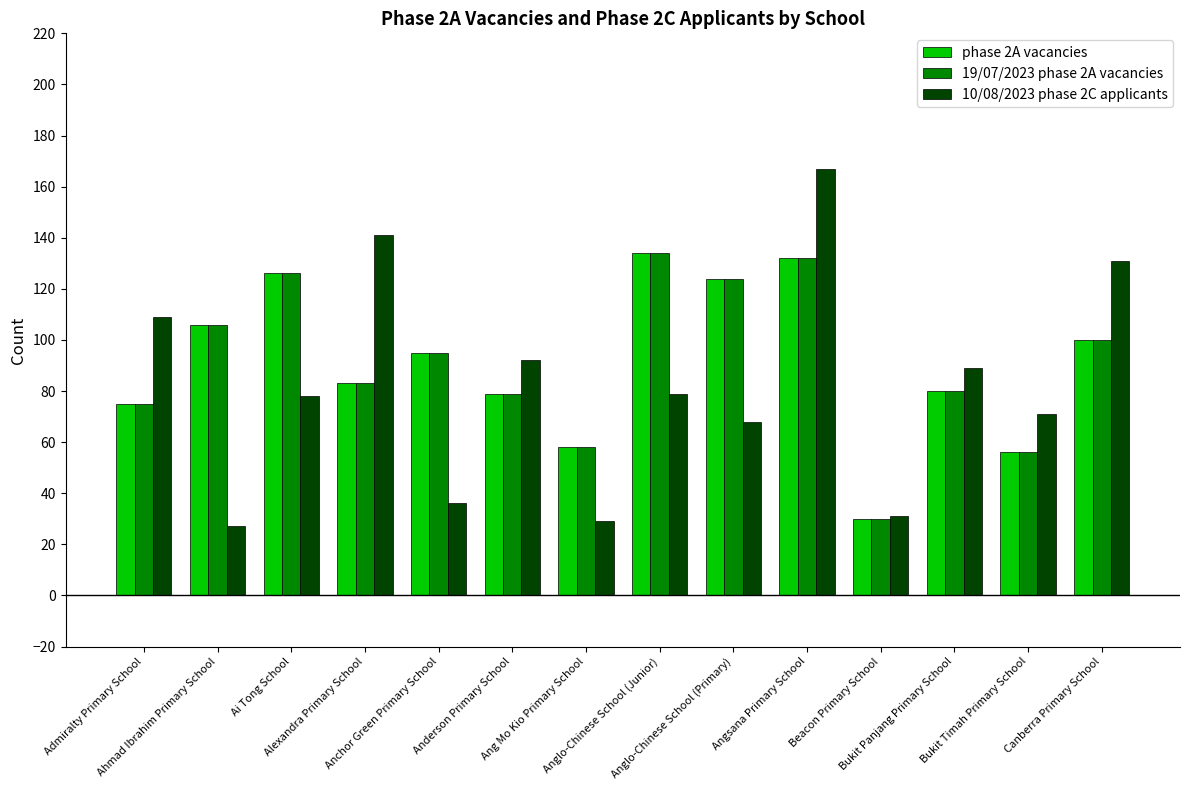

What is the label of the 4th bar from the right?

Beacon Primary School